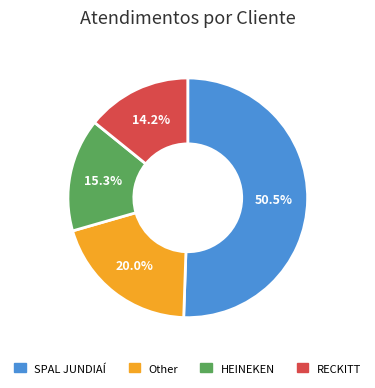

What percentage do RECKITT and HEINEKEN together represent?

29.5%